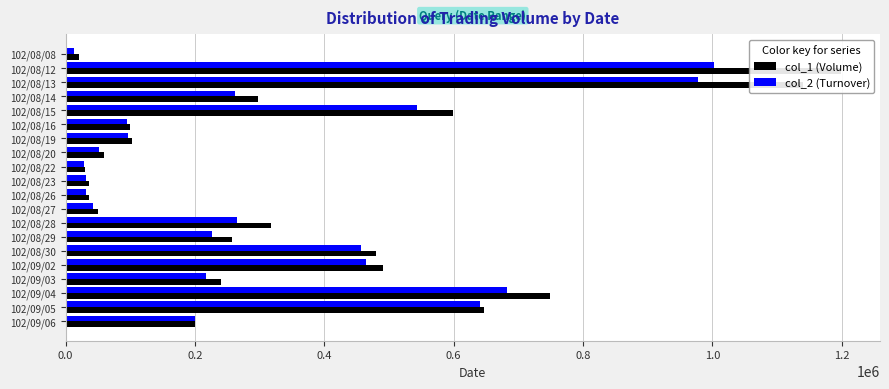

What is the greatest value displayed?

1199000